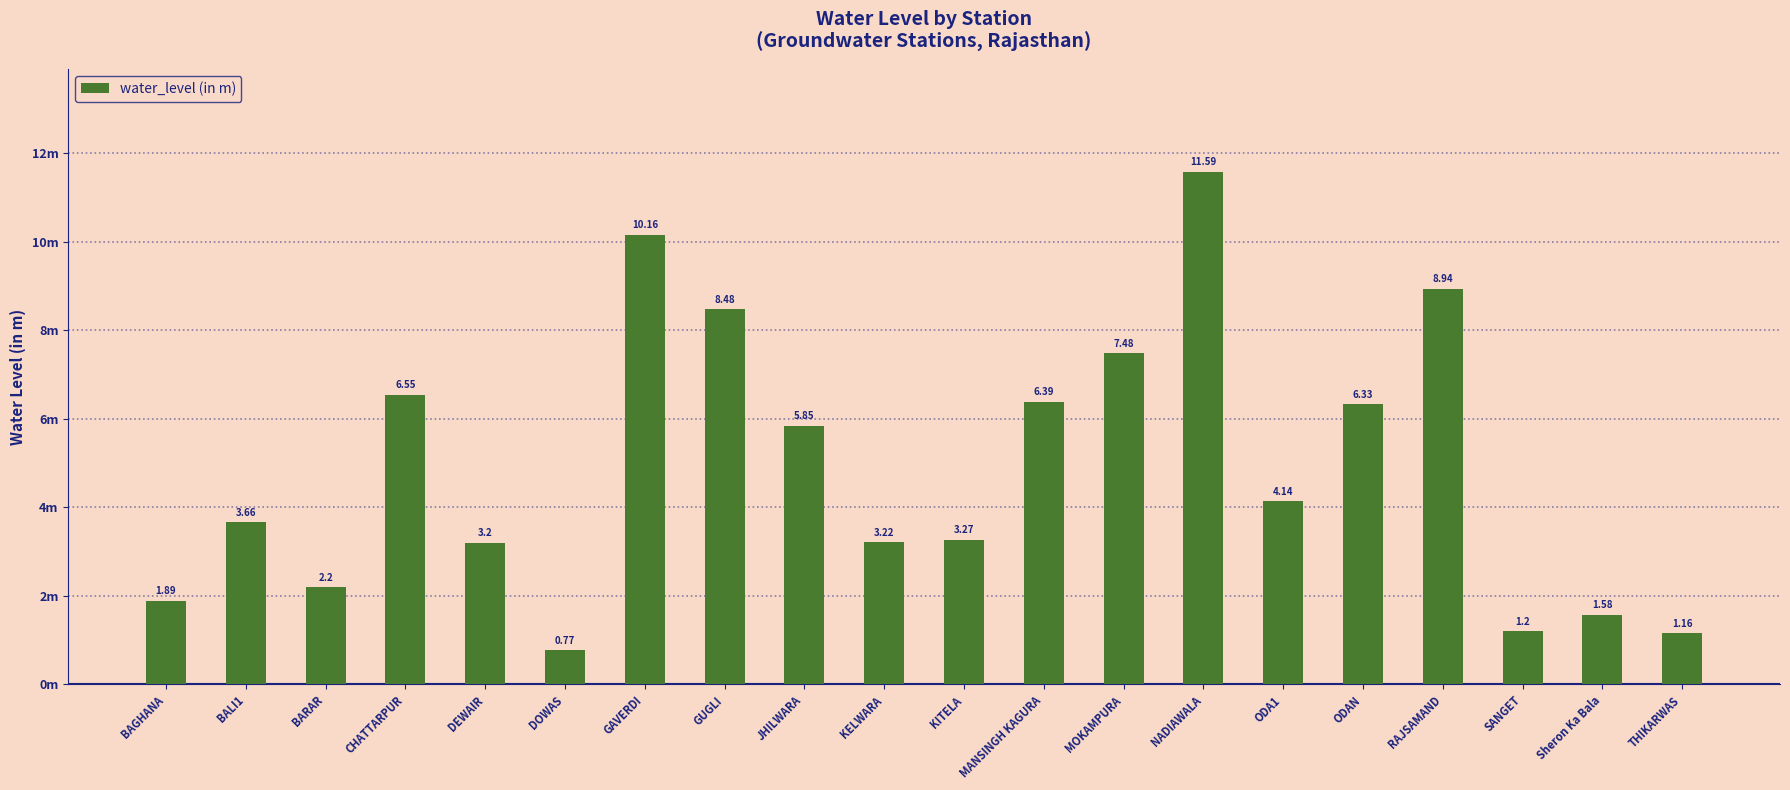

At which label is the value closest to 6?

JHILWARA